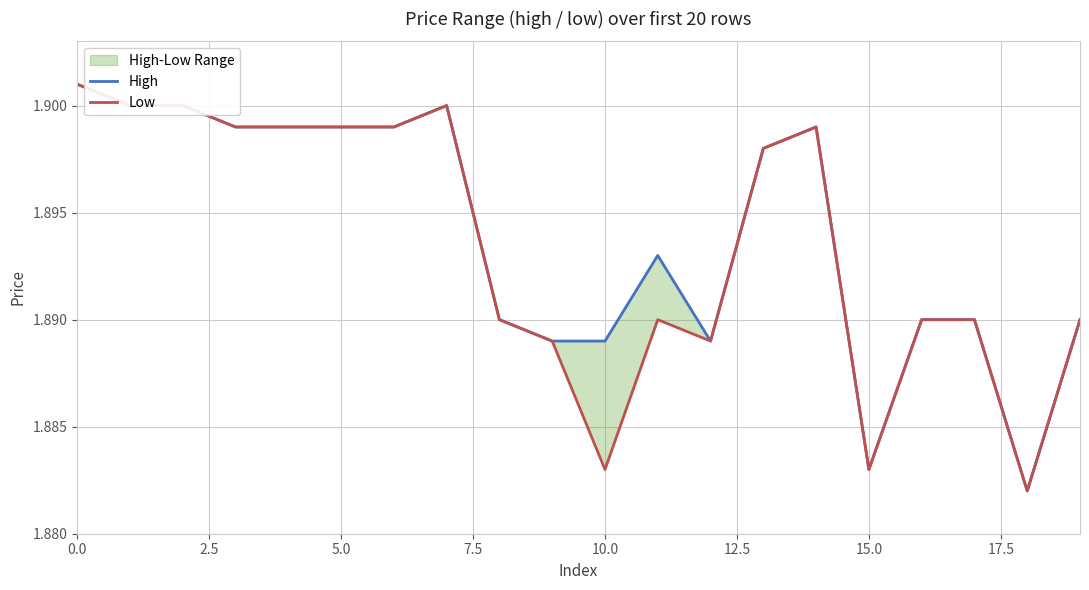

What is the label of the 10th point from the left?

9